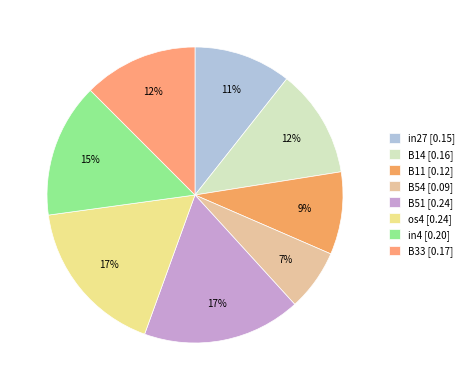

Count the number of slices in the pie.

8